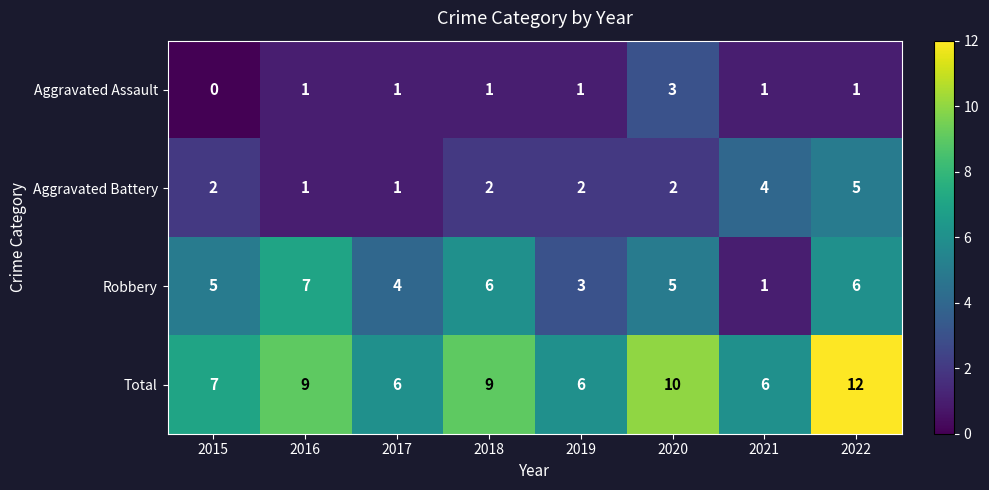

Which series changed the most between 2018 and 2020?

Aggravated Assault